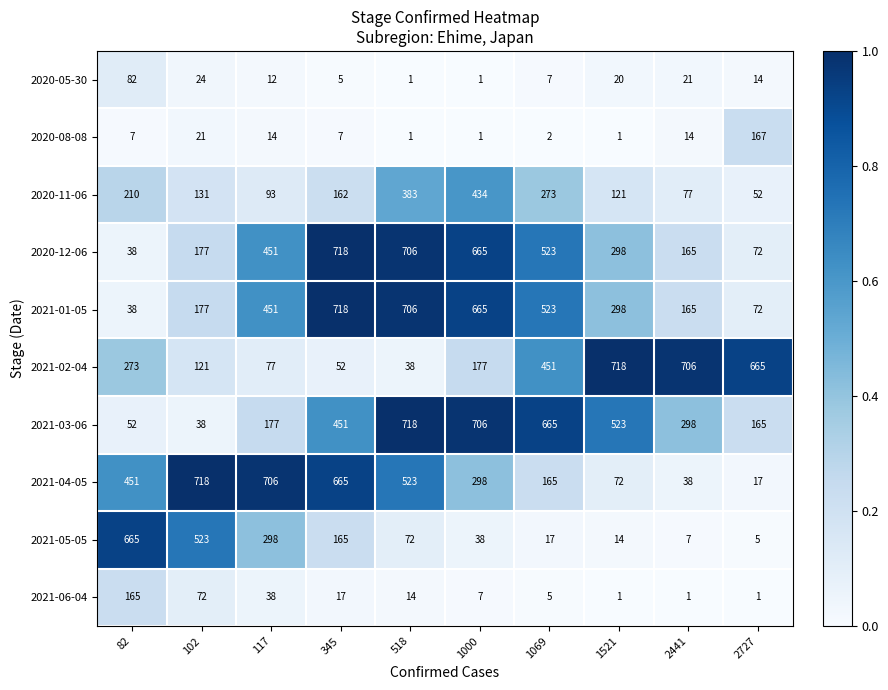

Where is 2020-05-30 nearest to the value 41?

102